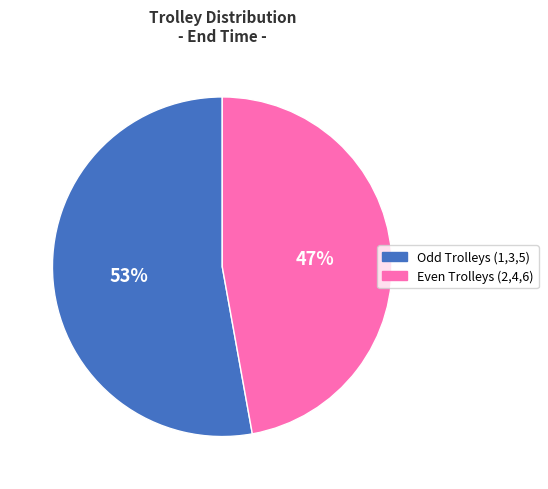

How many segments does this pie chart have?

2